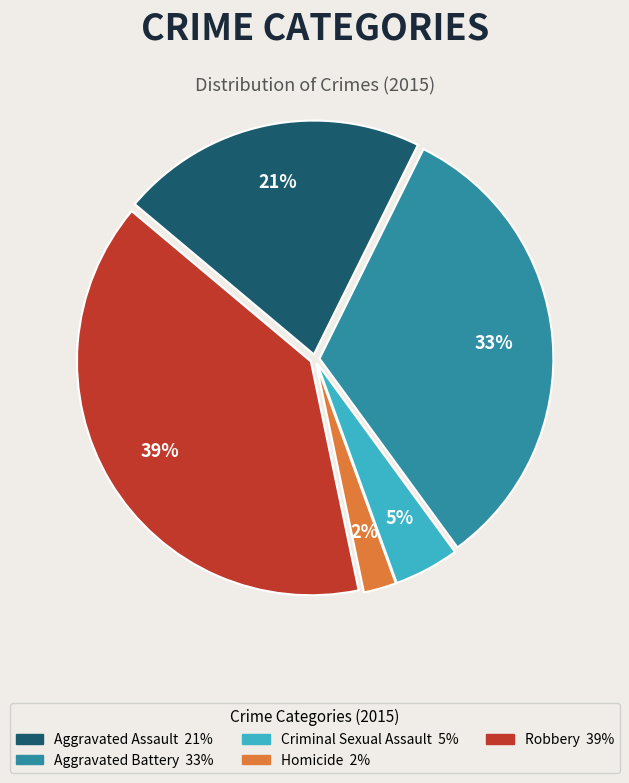

How many segments does this pie chart have?

5